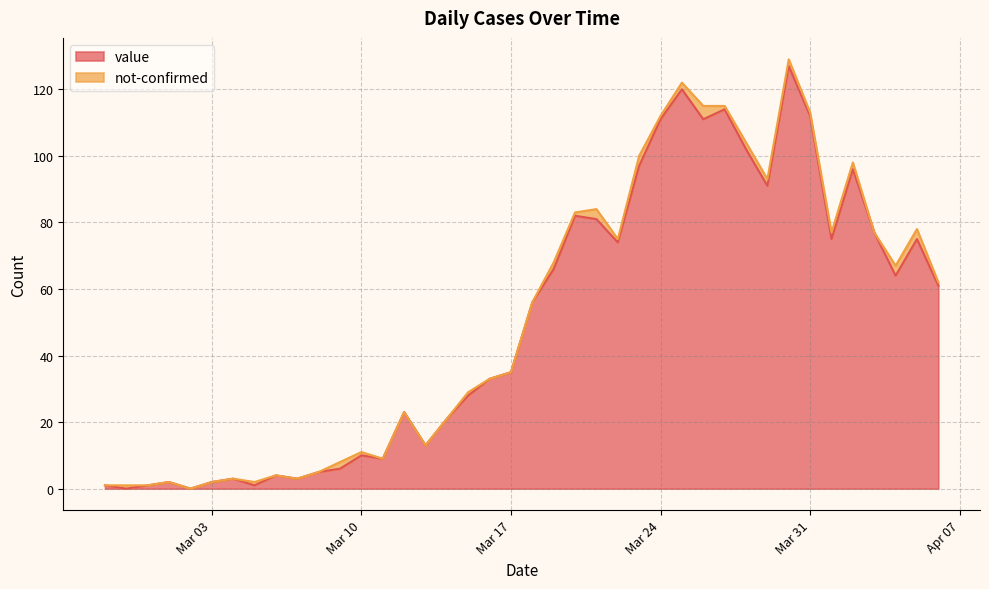

Is it true that value equals 35 at Mar 17?

True